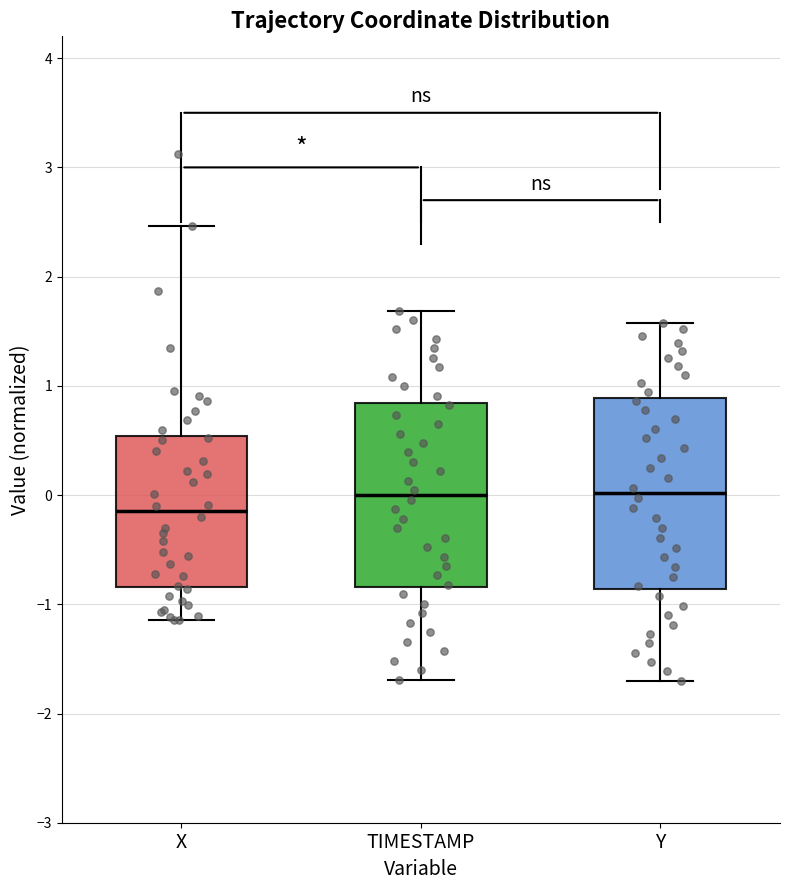

Reading left to right, read every box against the y-axis: the position of its median line, the range the box covers, and the ends of its whiskers. The values are not printed on the chart, so give them approximately, as read against the axis.

X: median -0.1, box -0.8 to 0.5, whiskers -1.1 to 2.5
TIMESTAMP: median 0.0, box -0.8 to 0.8, whiskers -1.7 to 1.7
Y: median 0.0, box -0.9 to 0.9, whiskers -1.7 to 1.6